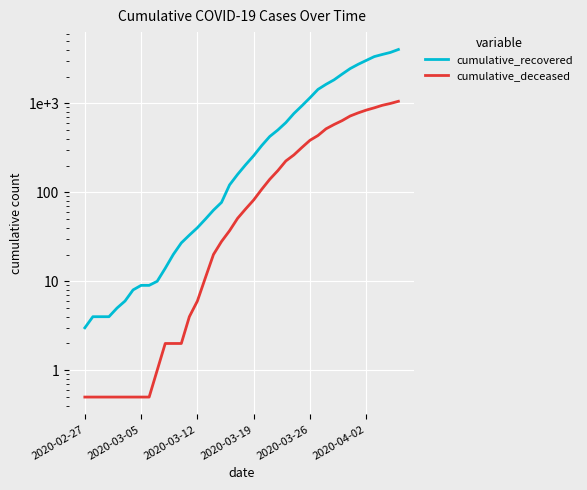

What is the difference between the second highest and minimum values in the cumulative_recovered series?

3727.0